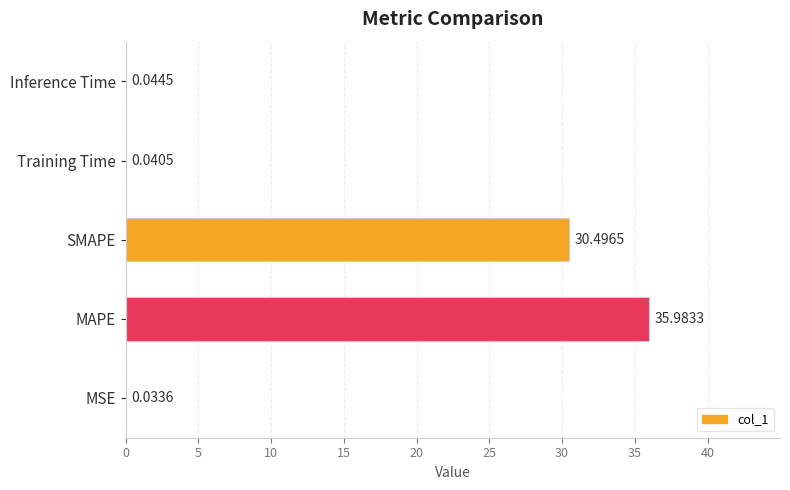

At which label is the value closest to 18?

SMAPE